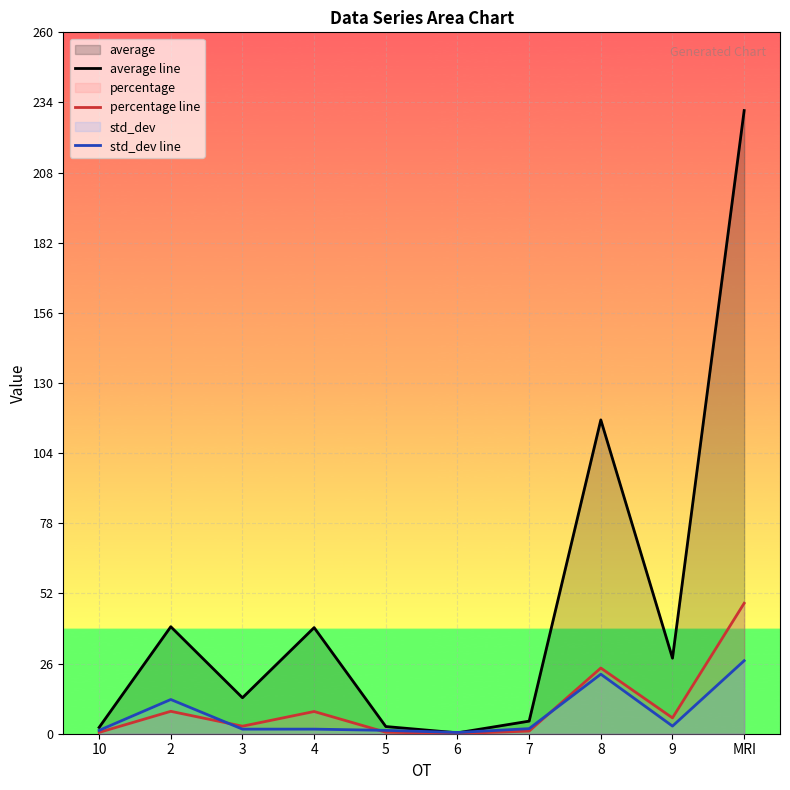

The percentage line series shows 2.8 at 3. True or false?

True